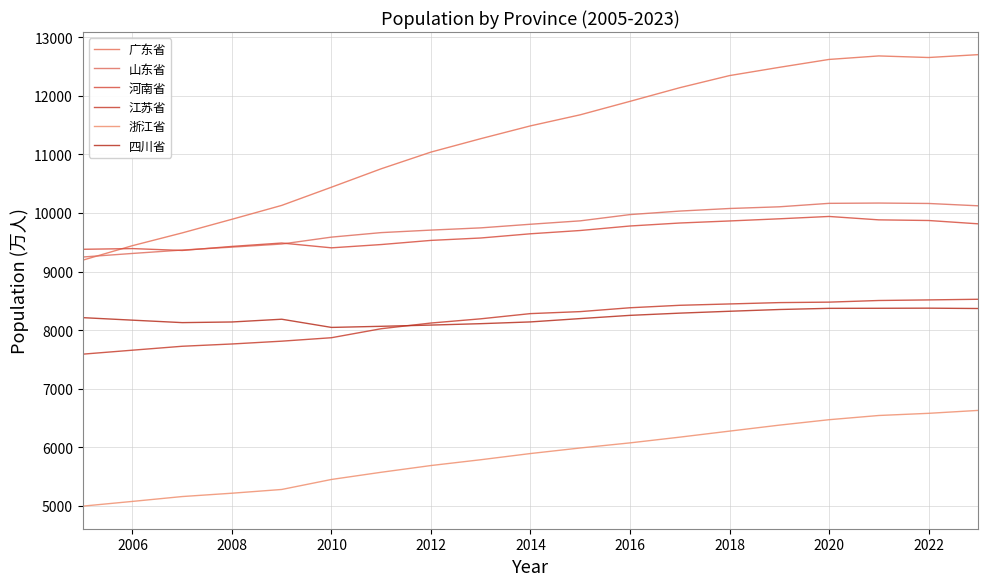

Which series has the widest spread of values?

广东省